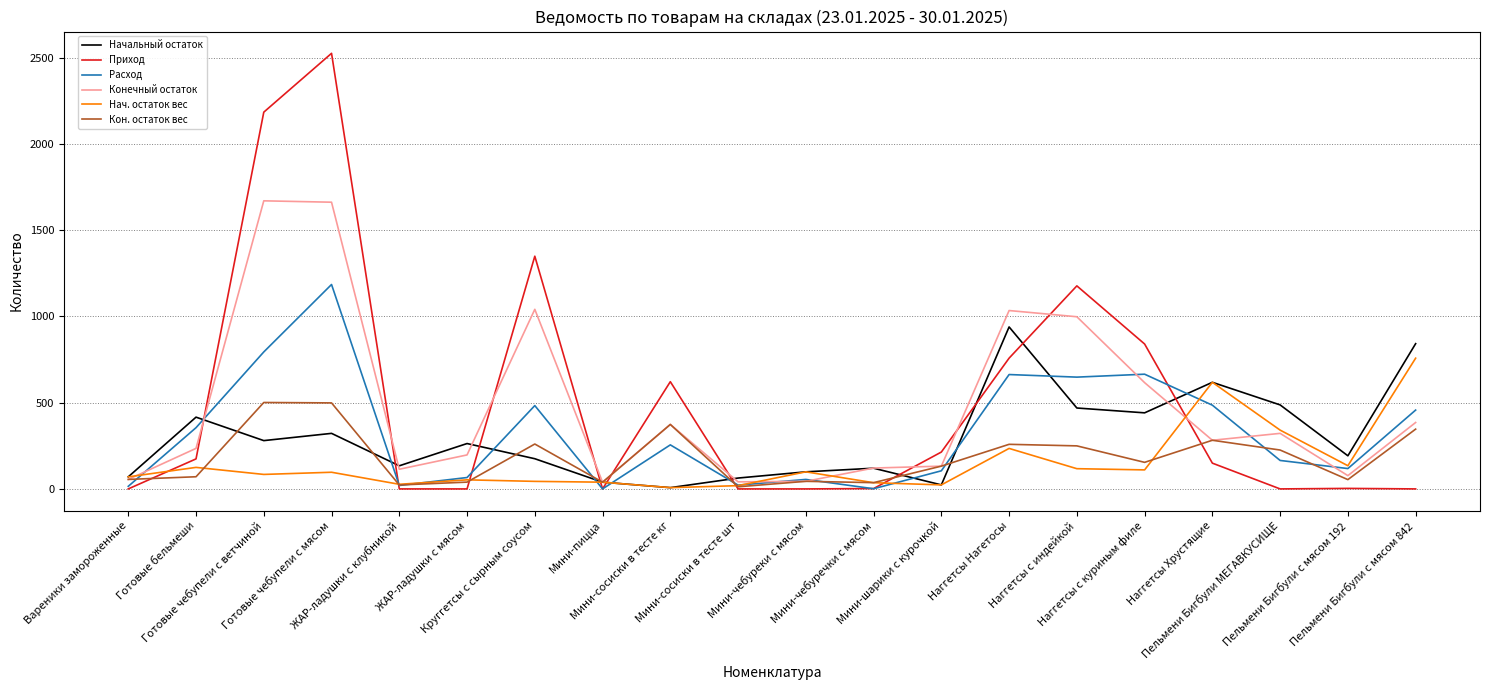

List the series in order of their peak value, highest first.

Приход, Конечный остаток, Расход, Начальный остаток, Нач. остаток вес, Кон. остаток вес